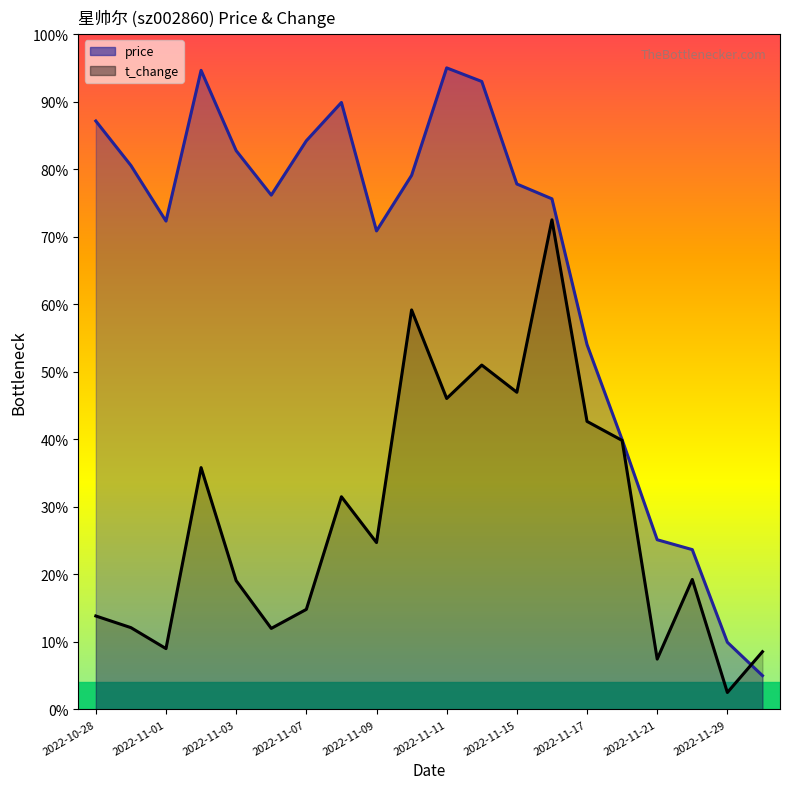

Reading left to right, extract all data points from this chart.

price: 2022-10-28=17.4	2022-10-31=16.1	2022-11-01=14.5	2022-11-02=18.9	2022-11-03=16.5	2022-11-04=15.2	2022-11-07=16.8	2022-11-08=18.0	2022-11-09=14.2	2022-11-10=15.8	2022-11-11=19.0	2022-11-14=18.6	2022-11-15=15.6	2022-11-16=15.1	2022-11-17=10.8	2022-11-18=8.0	2022-11-21=5.0	2022-11-28=4.7	2022-11-29=2.0	2022-11-30=1.0
t_change: 2022-10-28=2.8	2022-10-31=2.4	2022-11-01=1.8	2022-11-02=7.2	2022-11-03=3.8	2022-11-04=2.4	2022-11-07=3.0	2022-11-08=6.3	2022-11-09=4.9	2022-11-10=11.8	2022-11-11=9.2	2022-11-14=10.2	2022-11-15=9.4	2022-11-16=14.5	2022-11-17=8.5	2022-11-18=8.0	2022-11-21=1.5	2022-11-28=3.8	2022-11-29=0.5	2022-11-30=1.7